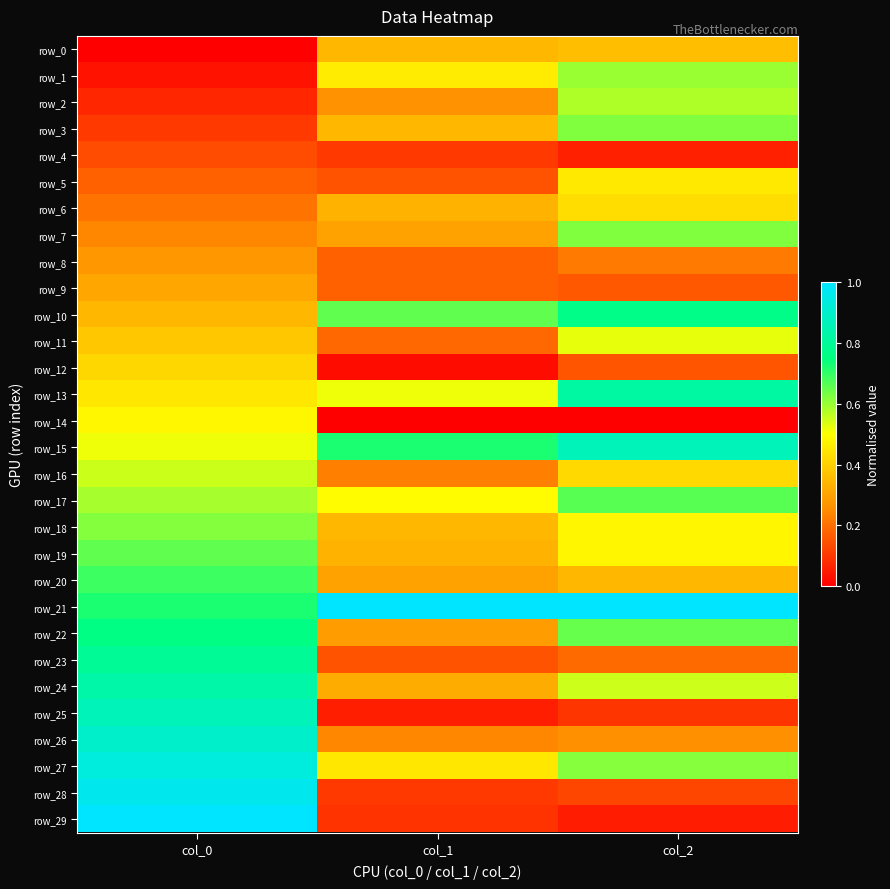

Reading left to right, what are all the values shown in this chart?

row_0: col_0=0.0	col_1=0.3	col_2=0.4
row_1: col_0=0.0	col_1=0.5	col_2=0.6
row_2: col_0=0.1	col_1=0.3	col_2=0.6
row_3: col_0=0.1	col_1=0.3	col_2=0.6
row_4: col_0=0.1	col_1=0.1	col_2=0.1
row_5: col_0=0.2	col_1=0.1	col_2=0.5
row_6: col_0=0.2	col_1=0.3	col_2=0.4
row_7: col_0=0.2	col_1=0.3	col_2=0.6
row_8: col_0=0.3	col_1=0.2	col_2=0.2
row_9: col_0=0.3	col_1=0.2	col_2=0.2
row_10: col_0=0.3	col_1=0.7	col_2=0.8
row_11: col_0=0.4	col_1=0.2	col_2=0.5
row_12: col_0=0.4	col_1=0.0	col_2=0.2
row_13: col_0=0.4	col_1=0.5	col_2=0.8
row_14: col_0=0.5	col_1=0.0	col_2=0.0
row_15: col_0=0.5	col_1=0.7	col_2=0.9
row_16: col_0=0.6	col_1=0.2	col_2=0.4
row_17: col_0=0.6	col_1=0.5	col_2=0.7
row_18: col_0=0.6	col_1=0.3	col_2=0.5
row_19: col_0=0.7	col_1=0.3	col_2=0.5
row_20: col_0=0.7	col_1=0.3	col_2=0.3
row_21: col_0=0.7	col_1=1.0	col_2=1.0
row_22: col_0=0.8	col_1=0.3	col_2=0.7
row_23: col_0=0.8	col_1=0.1	col_2=0.2
row_24: col_0=0.8	col_1=0.3	col_2=0.6
row_25: col_0=0.9	col_1=0.1	col_2=0.1
row_26: col_0=0.9	col_1=0.2	col_2=0.3
row_27: col_0=0.9	col_1=0.4	col_2=0.6
row_28: col_0=1.0	col_1=0.1	col_2=0.1
row_29: col_0=1.0	col_1=0.1	col_2=0.1